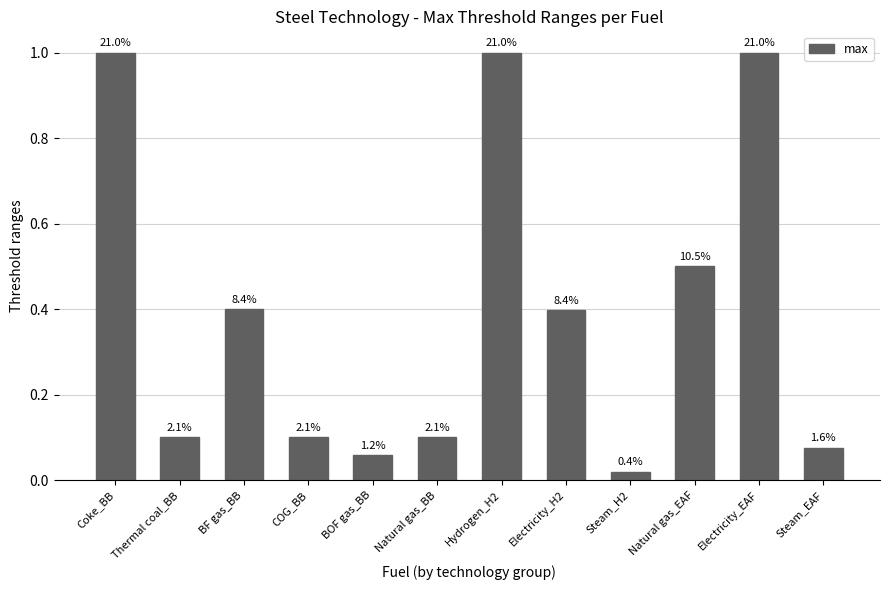

What is the difference between the values at Steam_EAF and Electricity_EAF?

0.9